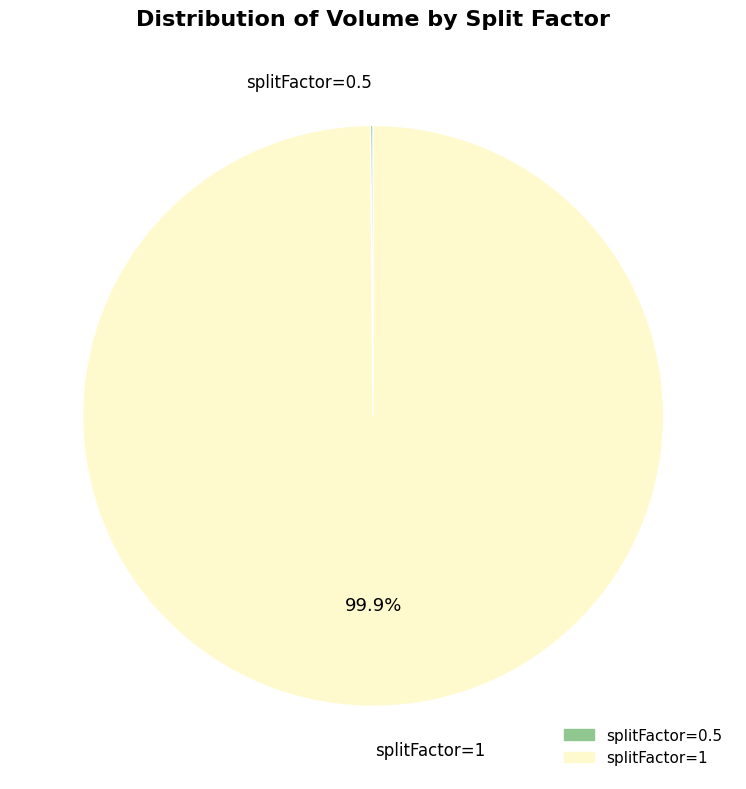

Does any single category account for the majority?

Yes